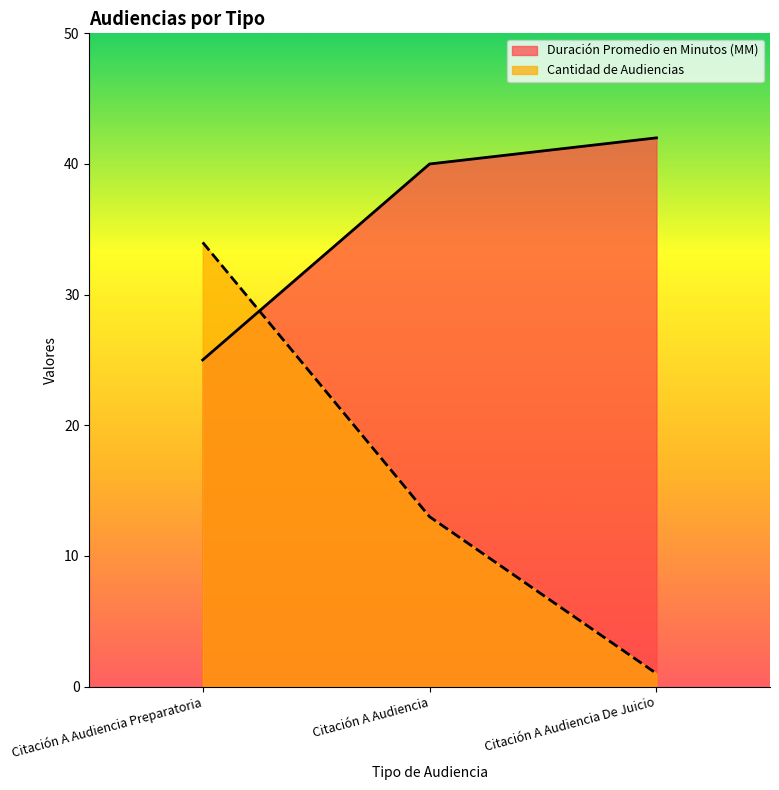

How many values in the Cantidad de Audiencias series are below 13?

1